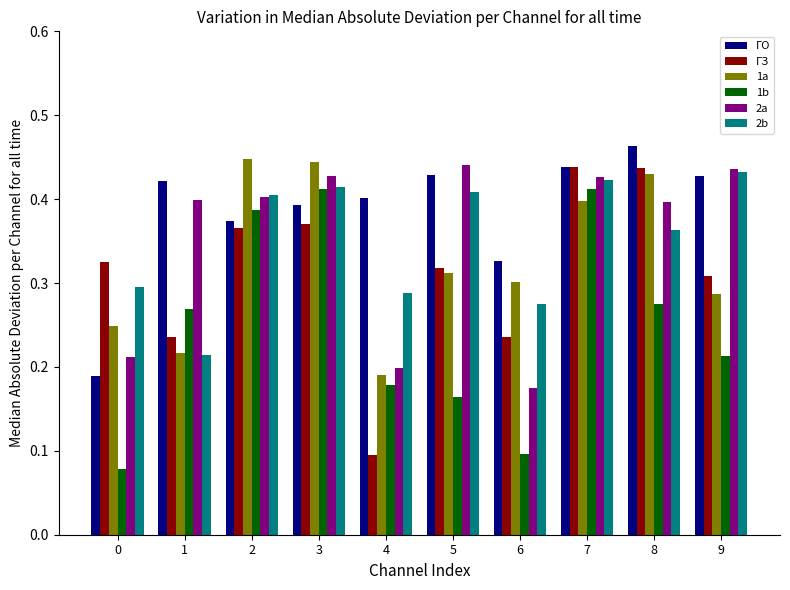

At how many categories does at least one series exceed 0?

10